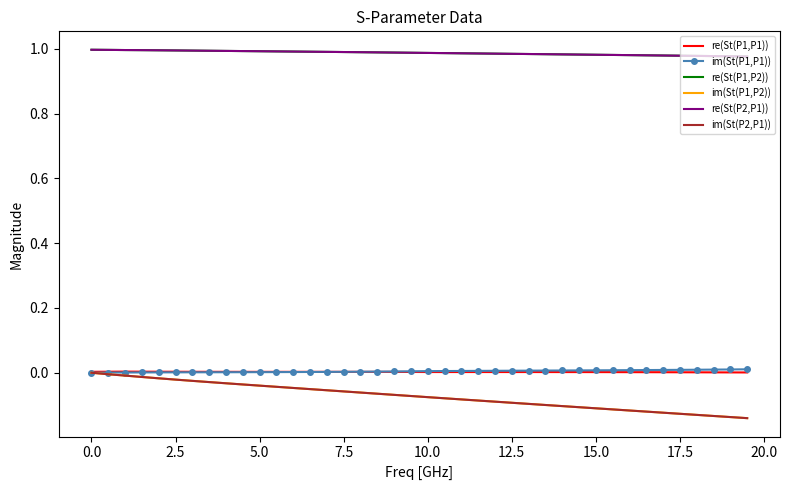

Which series has the largest total across all categories?

re(St(P1,P2))